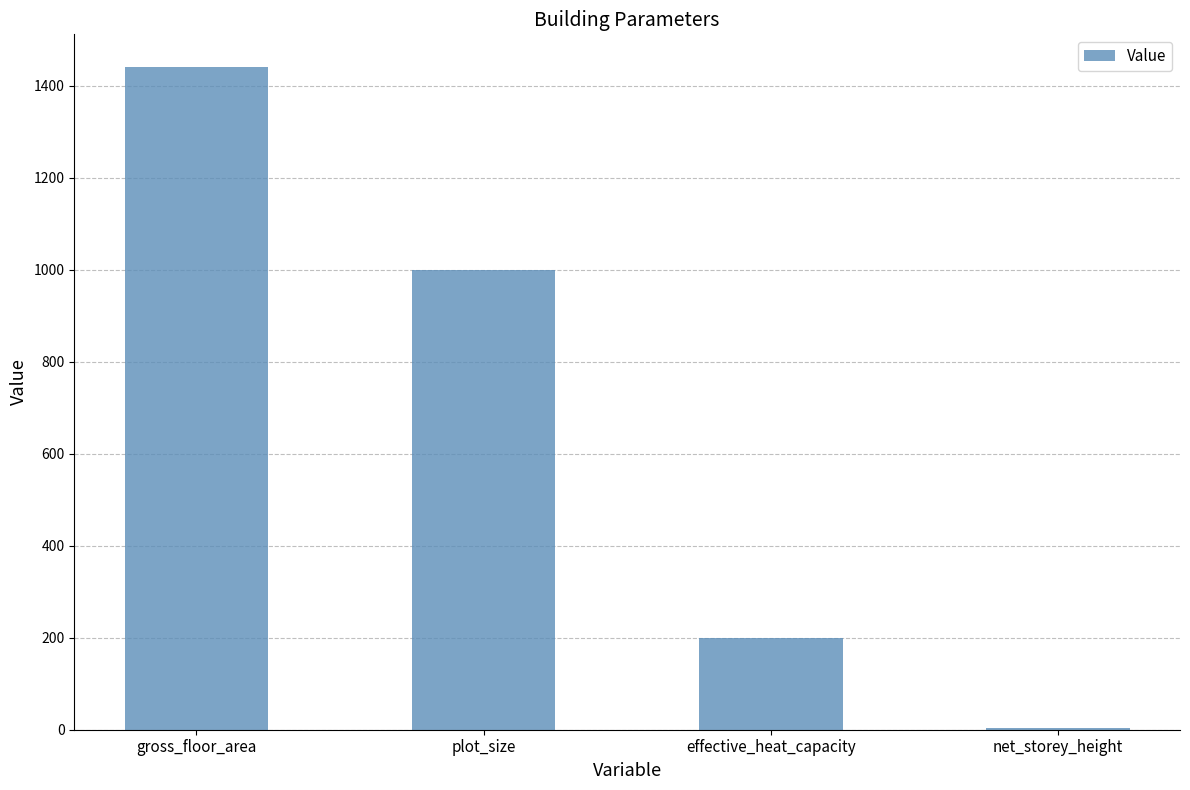

What is the maximum value shown in the chart?

1440.0